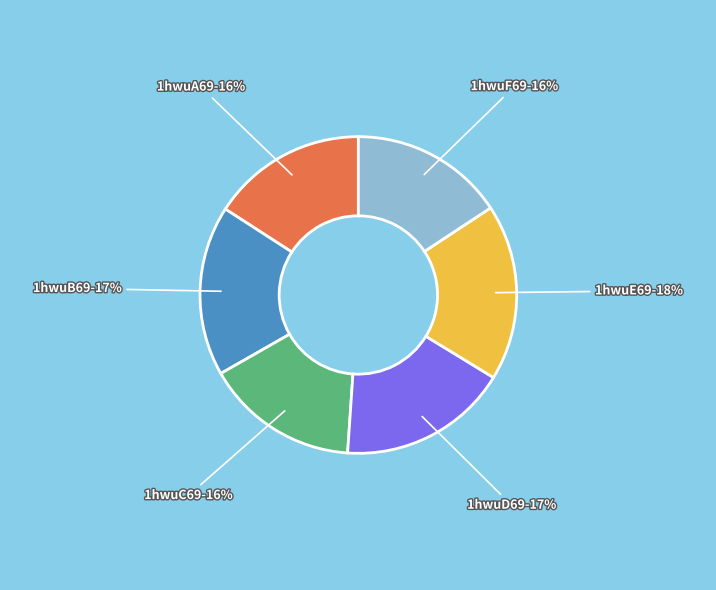

Which category has the biggest portion of the pie?

1hwuE69